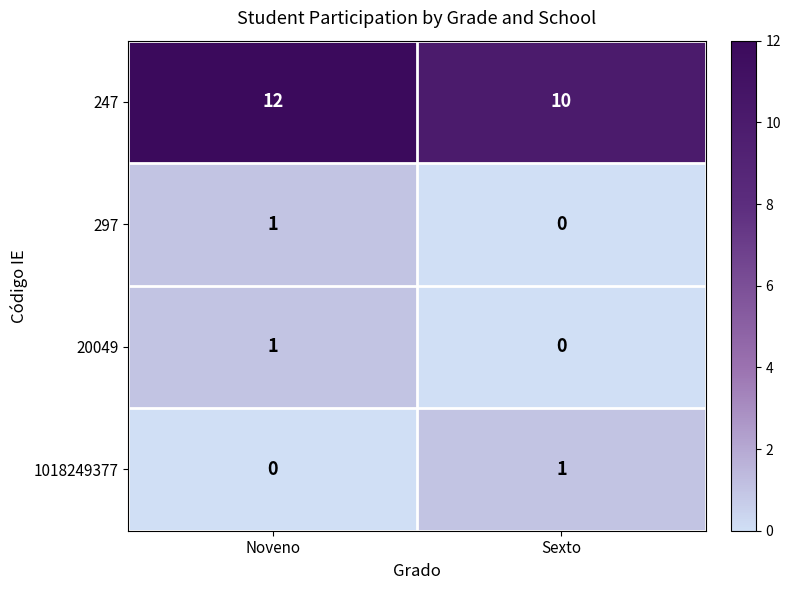

Is it true that 20049 equals 0 at Sexto?

True